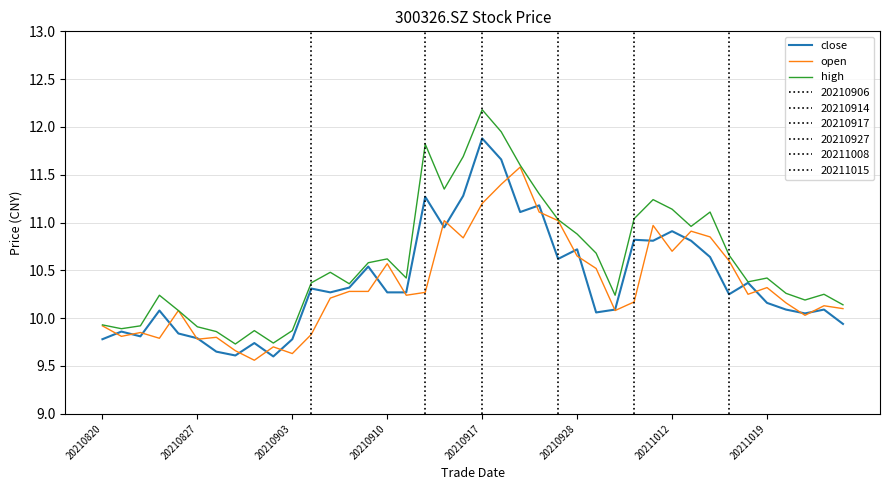

At which category is the sum across all series the highest?

20210917